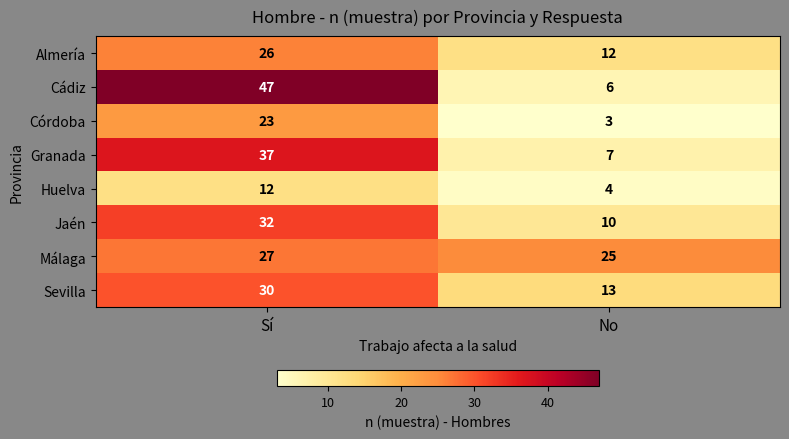

Which series has the largest total across all categories?

Cádiz